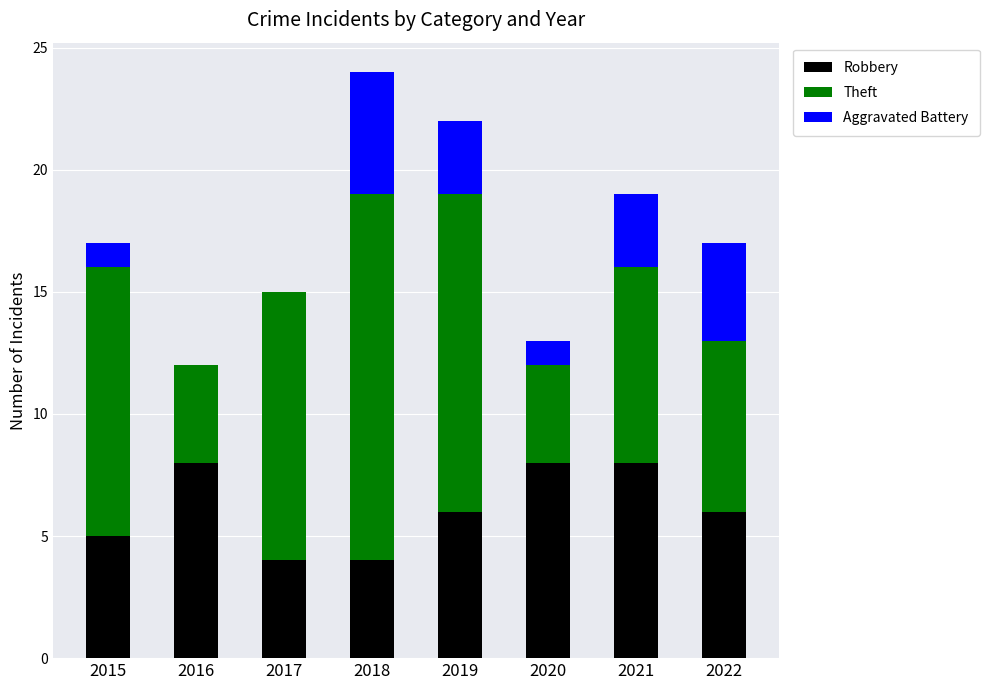

What value does the Robbery series have at 2018?

4